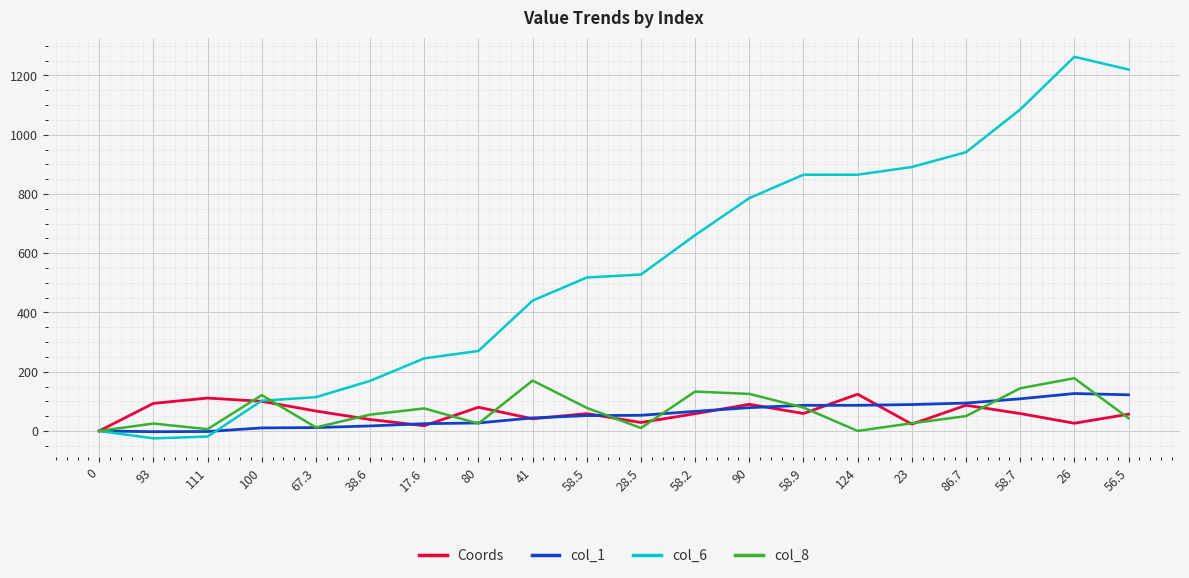

At which category is the sum across all series the highest?

26